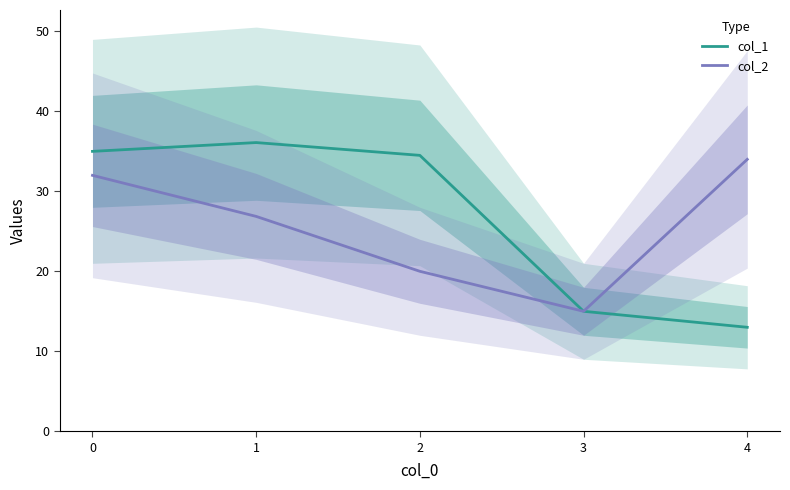

Is the value of col_2 at 1 greater than the value of col_1 at 3?

Yes